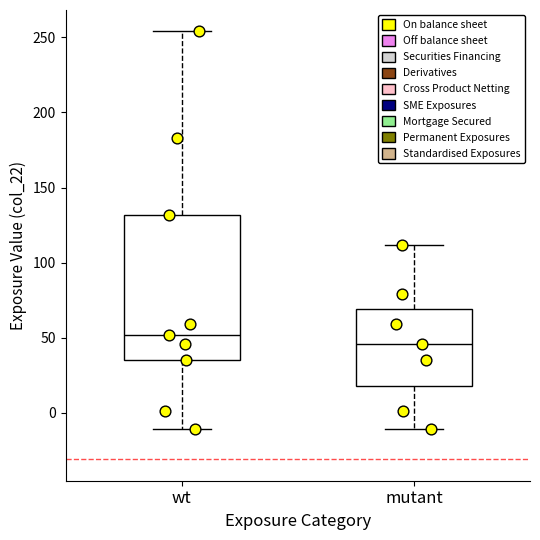

Reading left to right, read every box against the y-axis: the position of its median line, the range the box covers, and the ends of its whiskers. The values are not printed on the chart, so give them approximately, as read against the axis.

wt: median 50, box 35 to 130, whiskers -10 to 255
mutant: median 45, box 20 to 70, whiskers -10 to 110